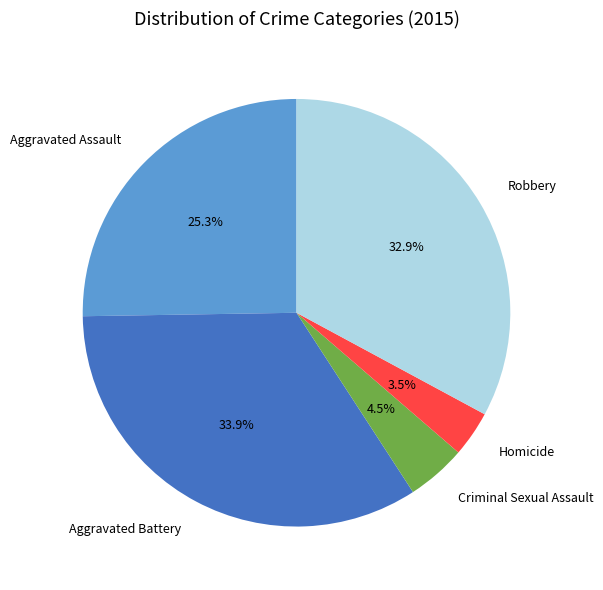

What percentage is the Robbery slice, to the nearest percent?

33%